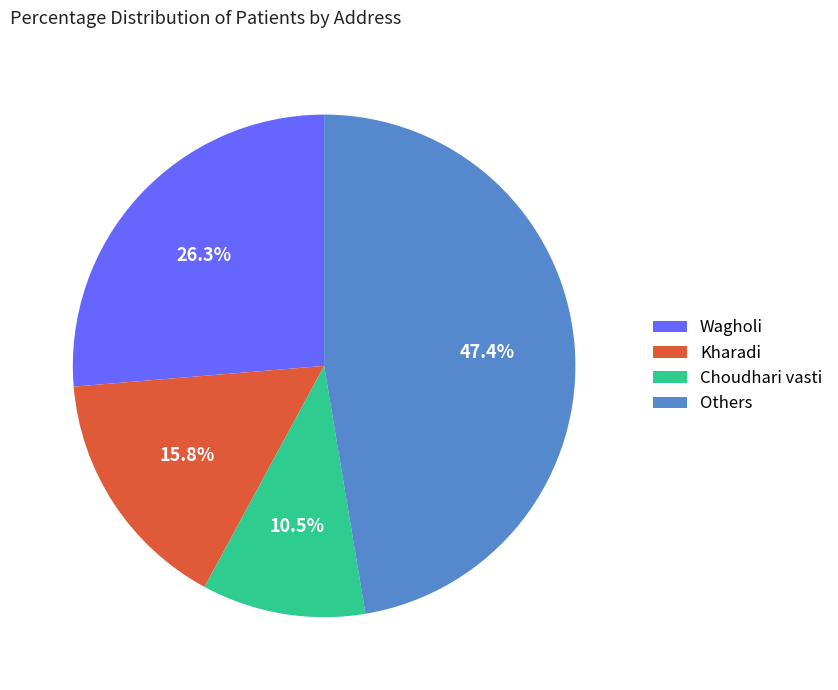

Does any single category account for the majority?

No